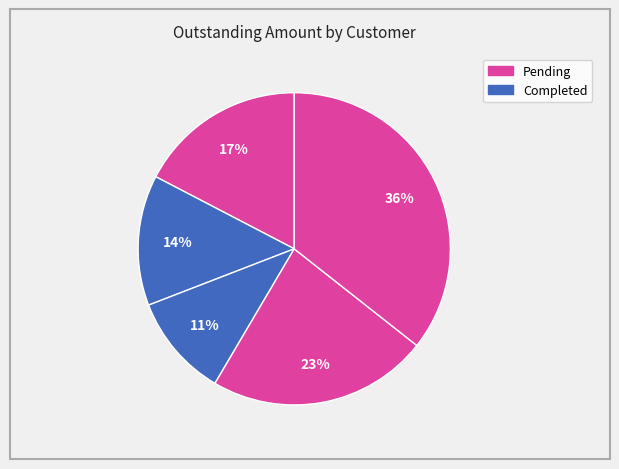

How many segments does this pie chart have?

5